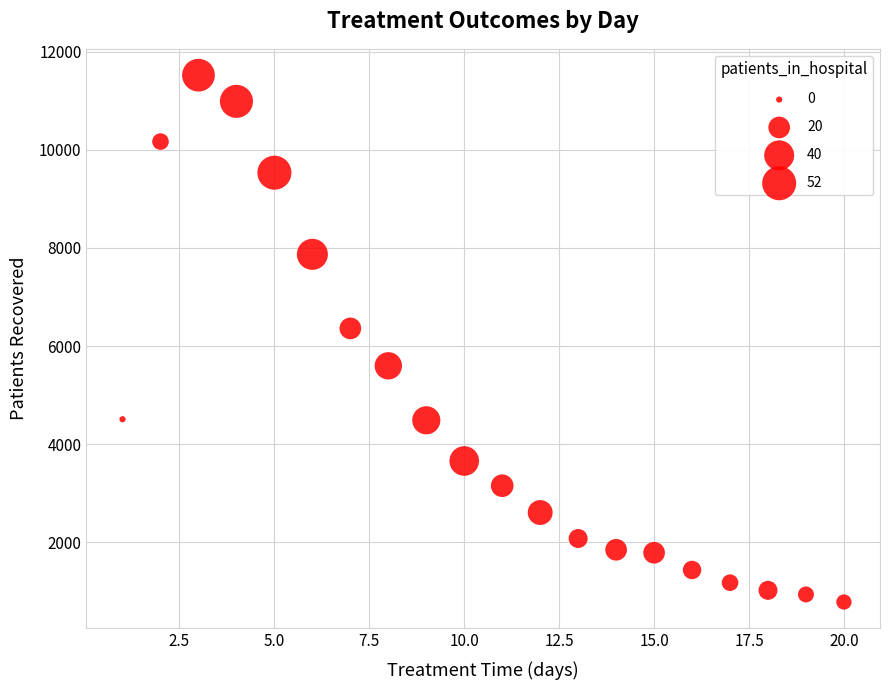

What is the range of X values (max minus min)?

19